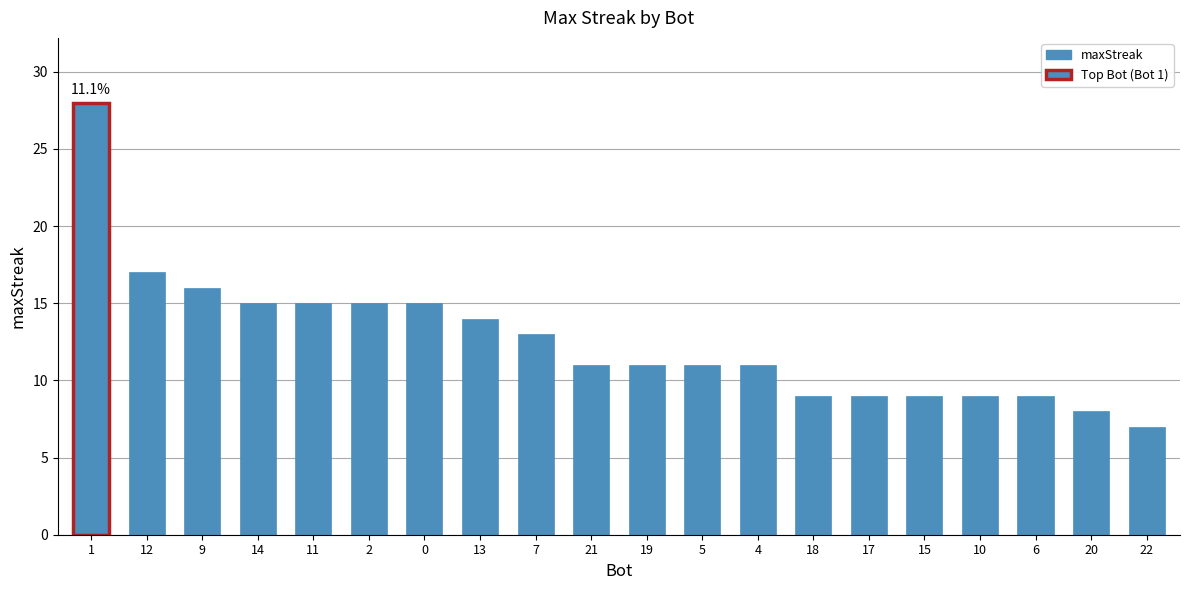

How many bars are there in total?

20